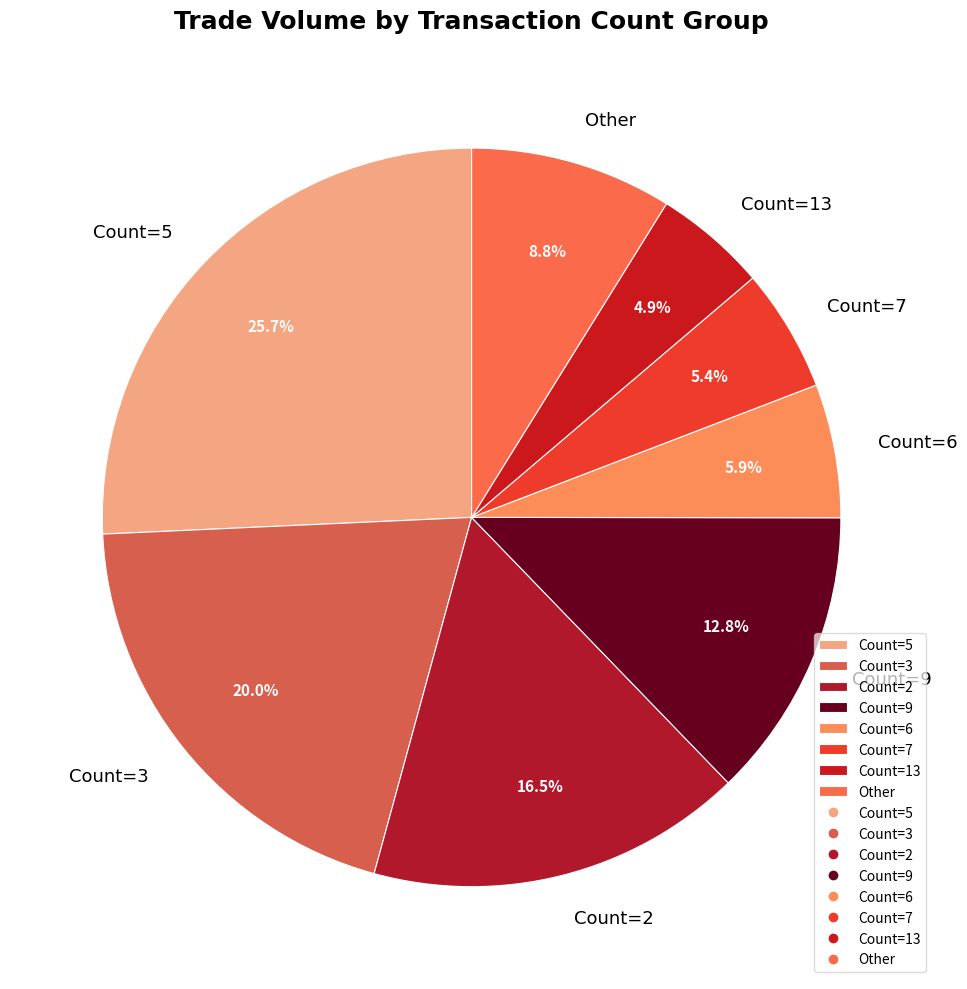

Between Count=6 and Count=9, which is larger?

Count=9